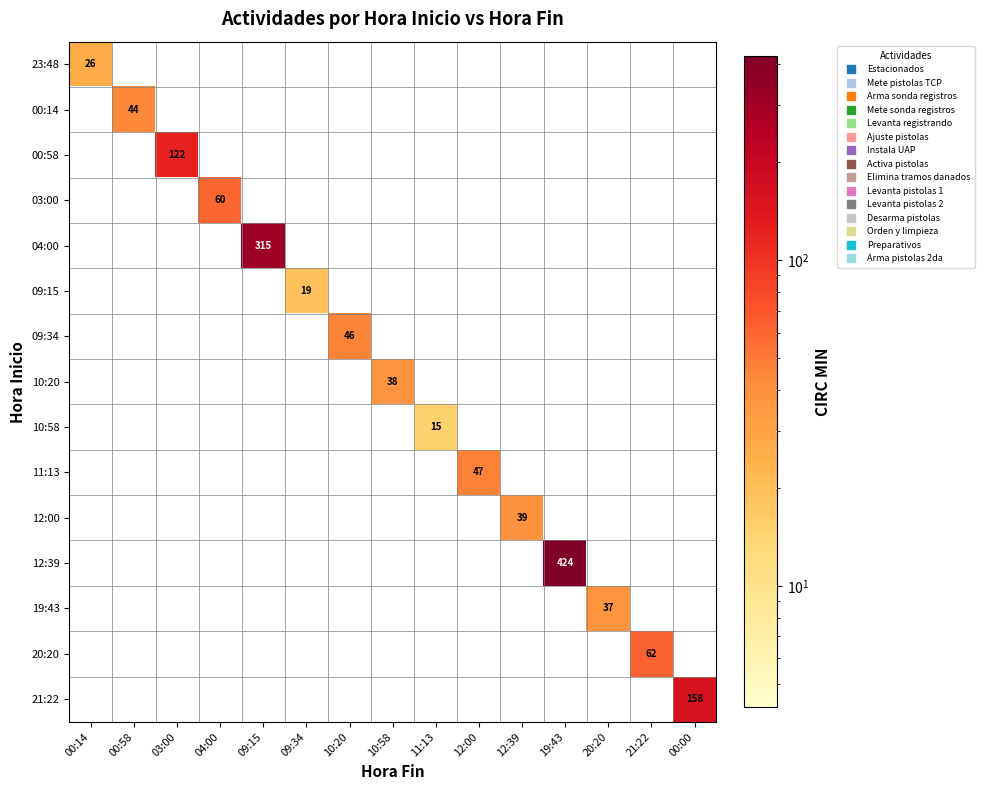

The value of 11:13 at 10:20 is 23. True or false?

False